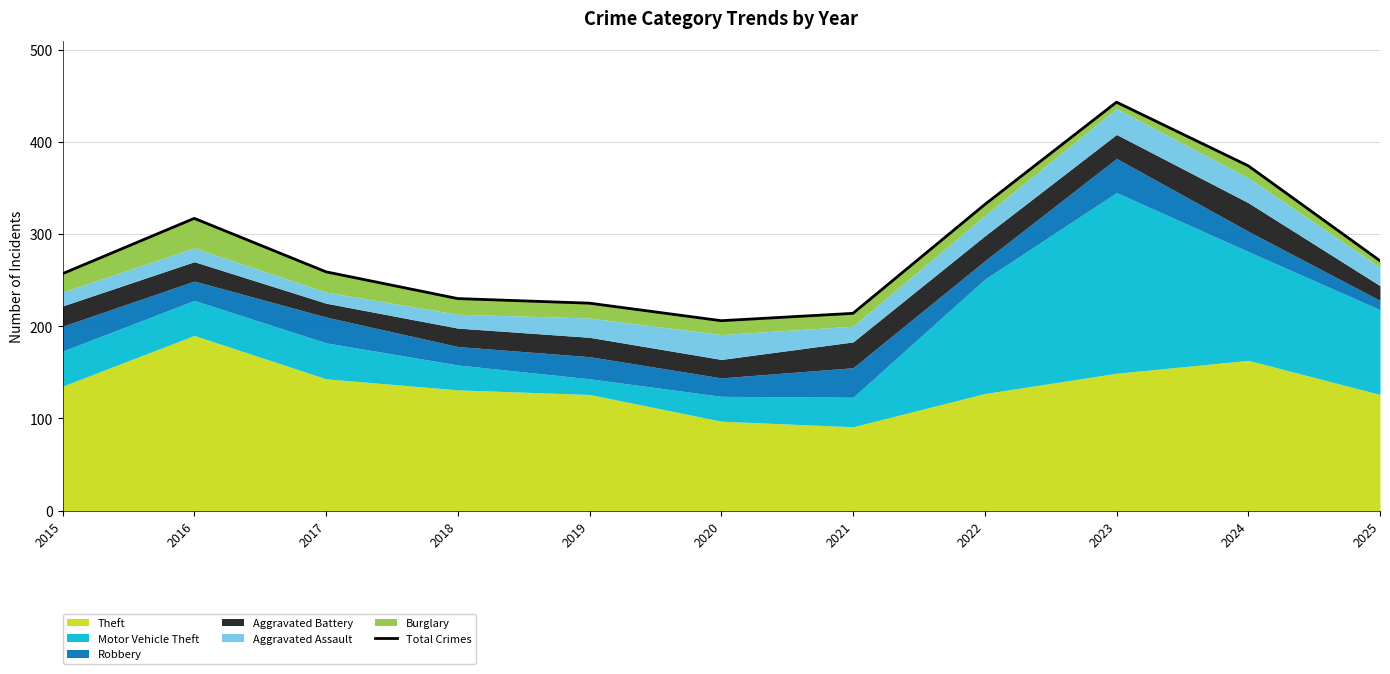

Approximately how many times larger is the value at 2023 compared to 2024?

1.2